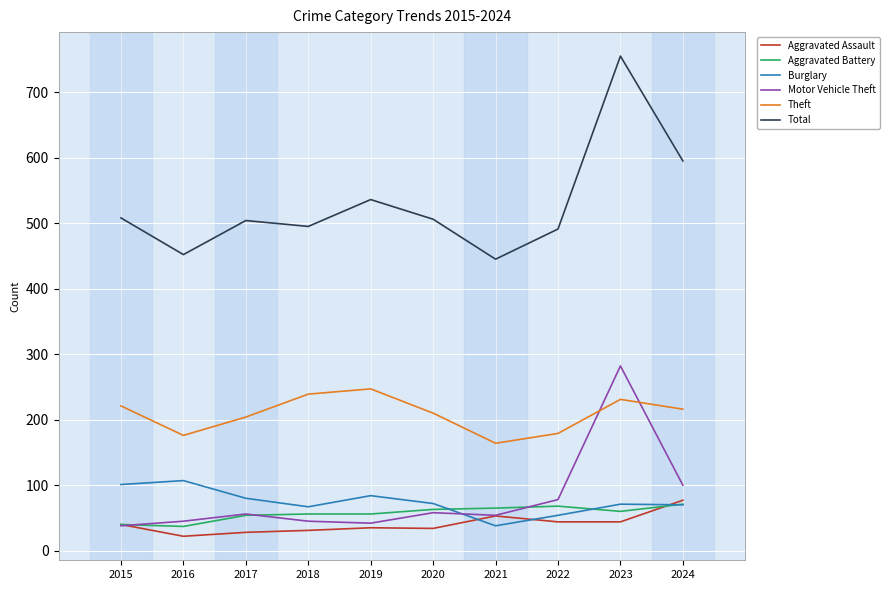

The Motor Vehicle Theft series shows 17 at 2018. True or false?

False